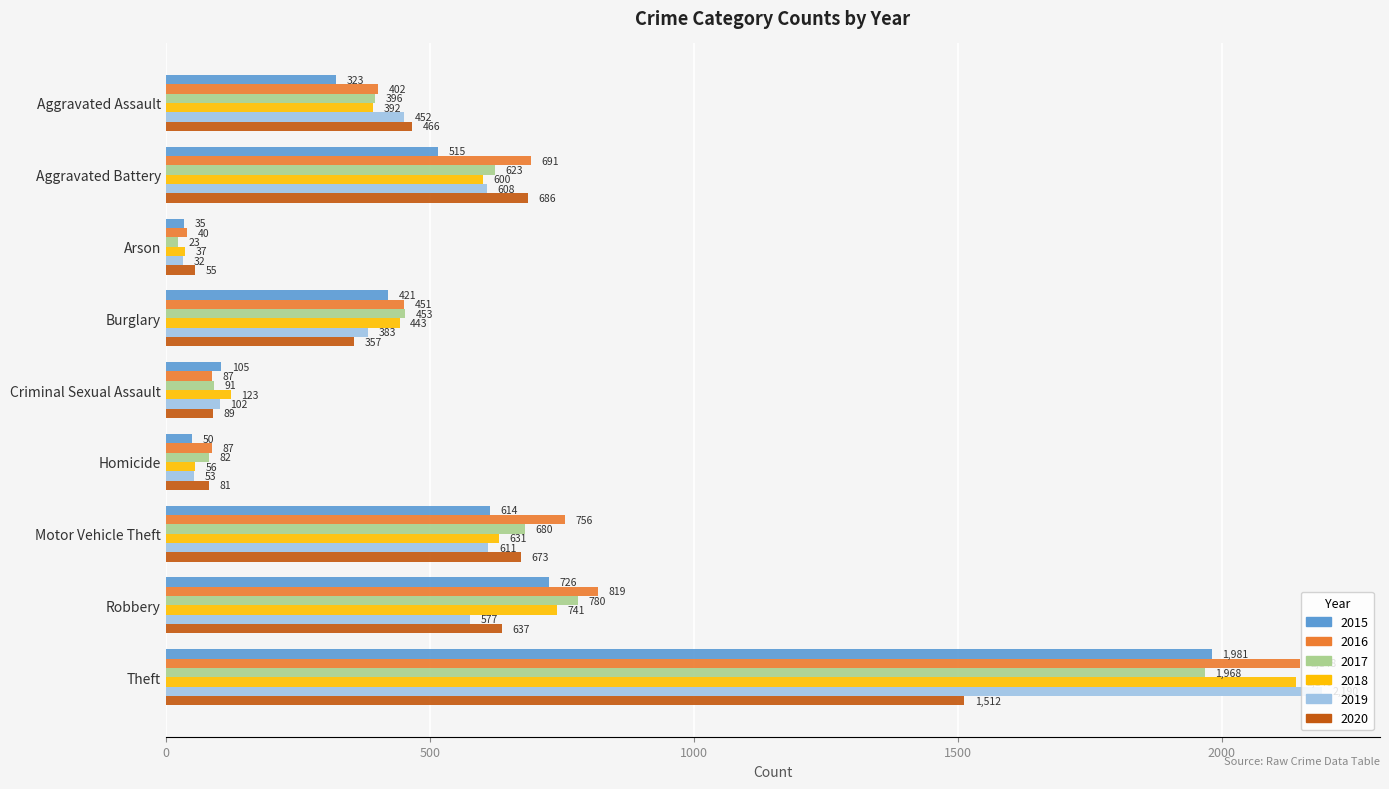

The 2019 series shows 973 at Robbery. True or false?

False